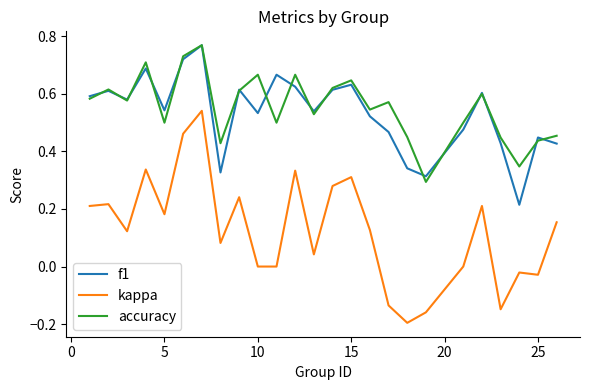

Which series has the largest range (max minus min)?

kappa